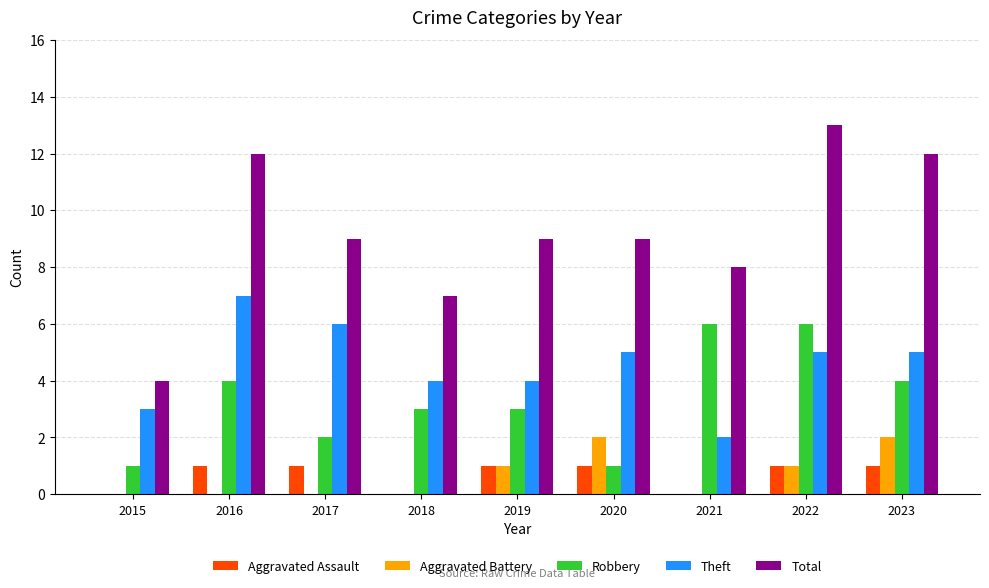

Reading left to right, what are all the values shown in this chart?

Aggravated Assault: 0	1	1	0	1	1	0	1	1
Aggravated Battery: 0	0	0	0	1	2	0	1	2
Robbery: 1	4	2	3	3	1	6	6	4
Theft: 3	7	6	4	4	5	2	5	5
Total: 4	12	9	7	9	9	8	13	12